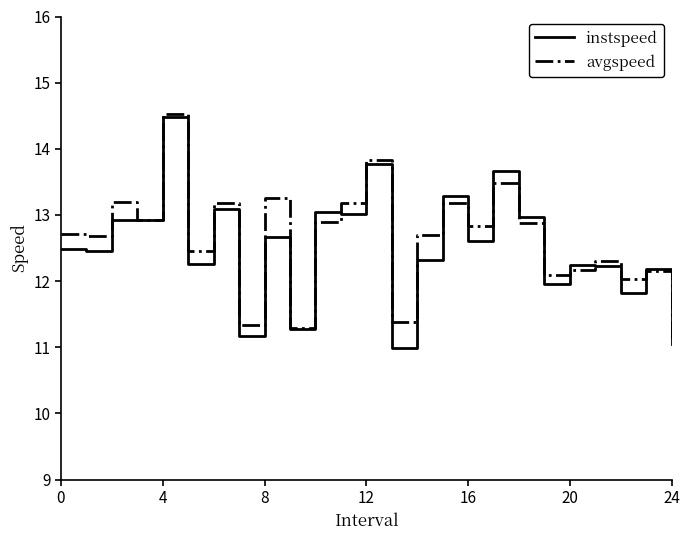

Which series has the widest spread of values?

instspeed